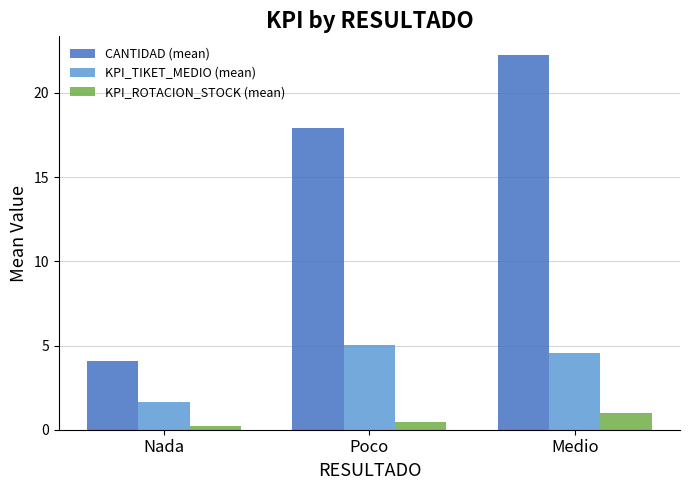

Does the chart contain any negative values?

No